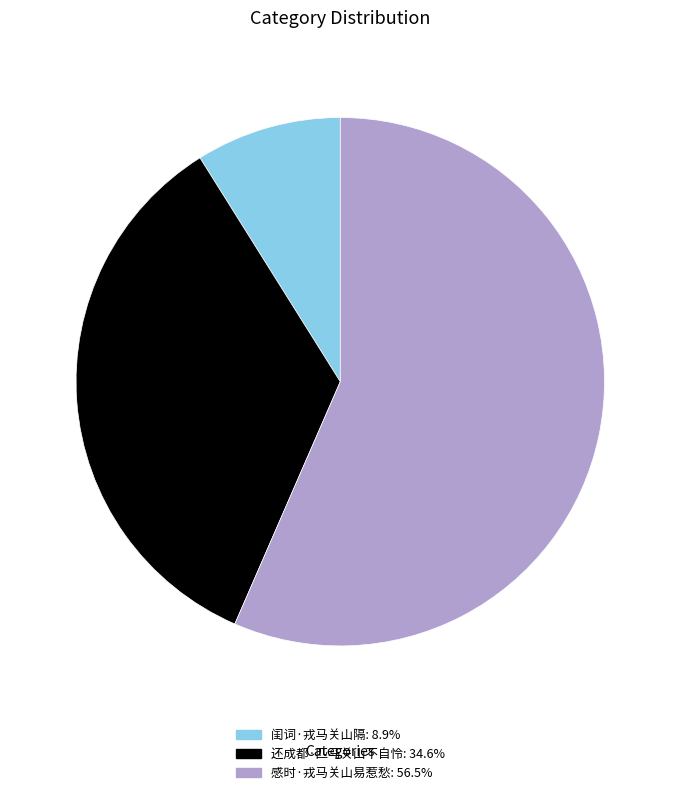

Rank the categories by value from lowest to highest.

闺词·戎马关山隔, 还成都·匹马关山不自怜, 感时·戎马关山易惹愁